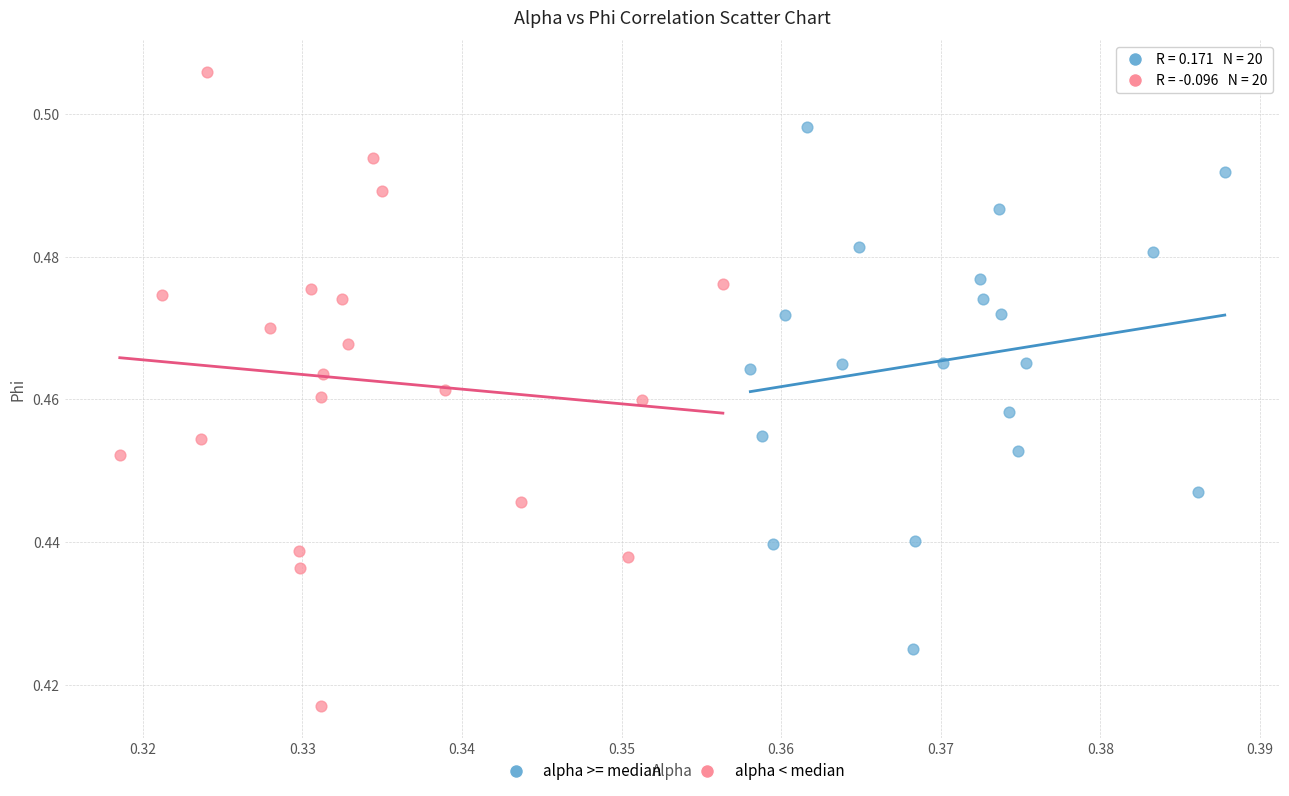

What are all the series names shown in the legend?

alpha >= median, alpha < median